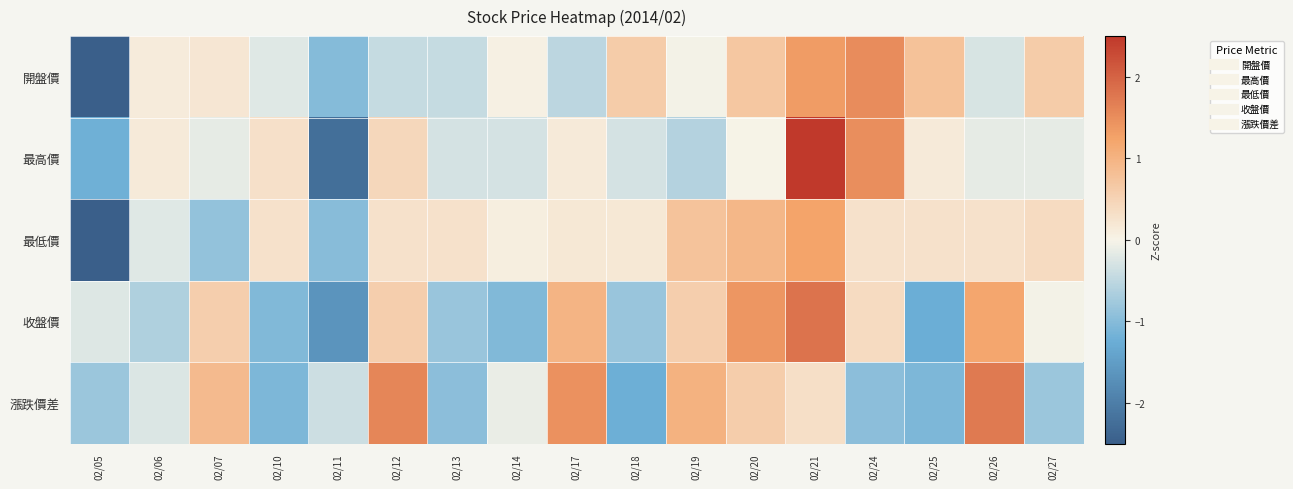

At how many categories does at least one series exceed 1?

7